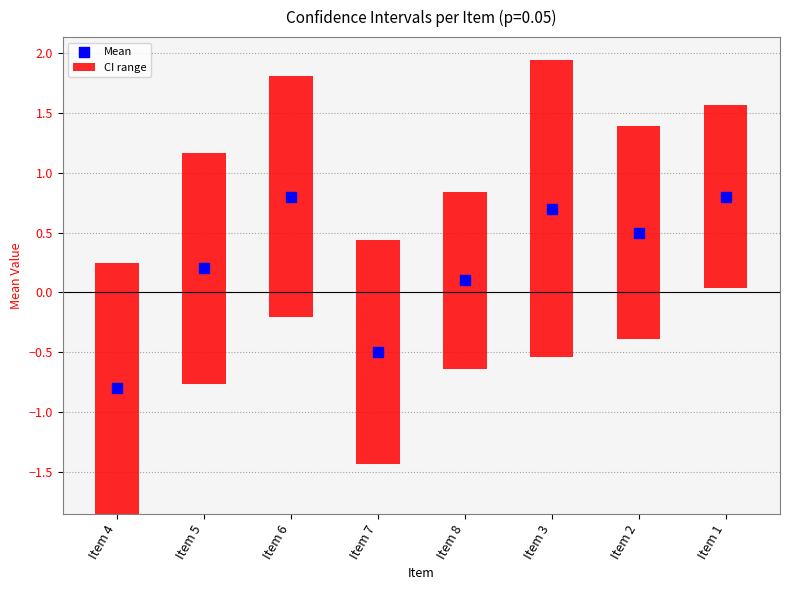

Which series reaches the maximum Y coordinate?

CI range